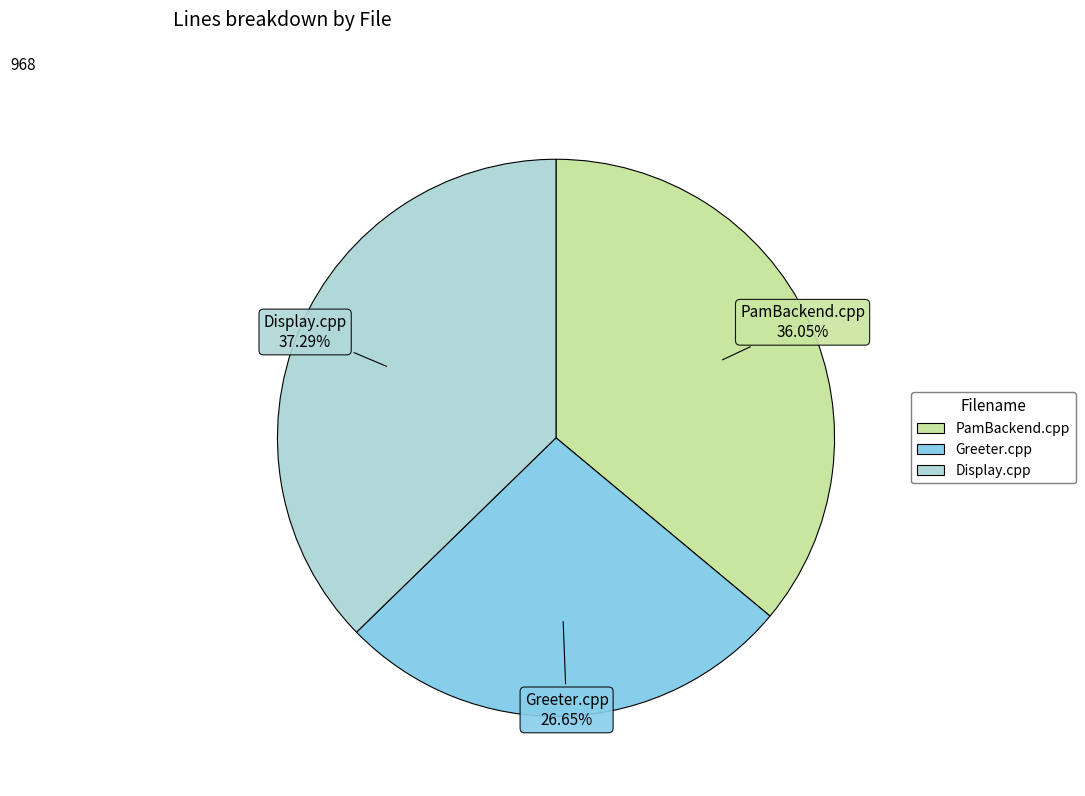

What percentage is the Greeter.cpp slice, to the nearest percent?

27%